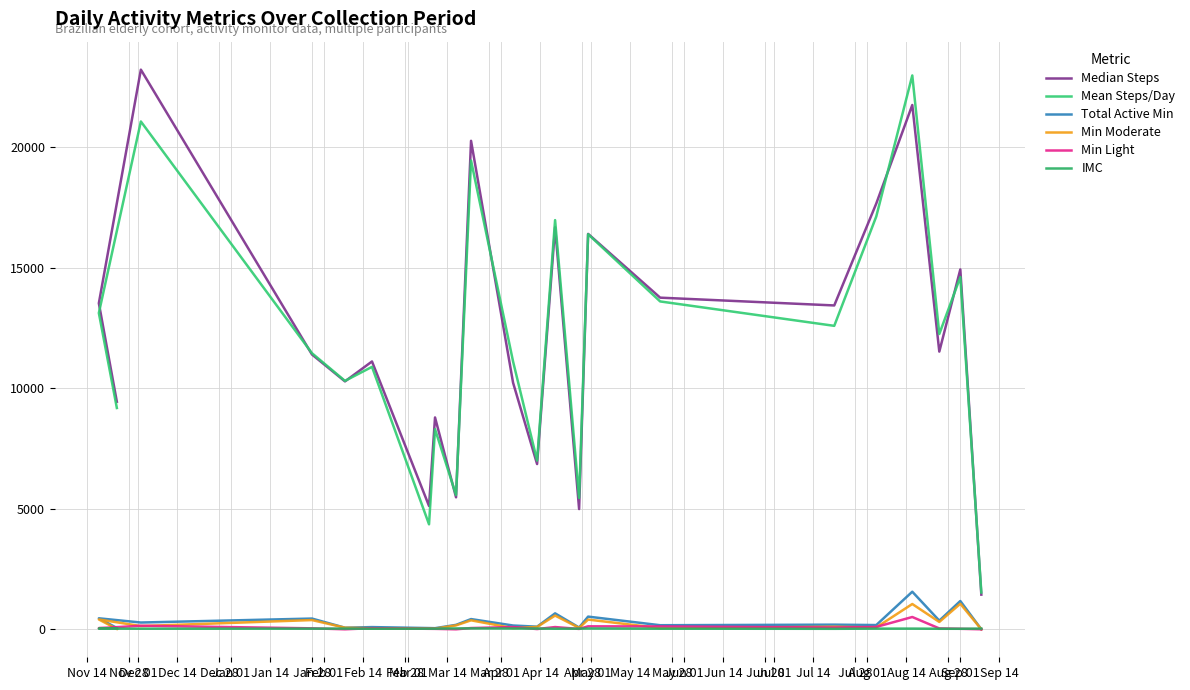

Does the chart display data point markers on the line(s)?

No